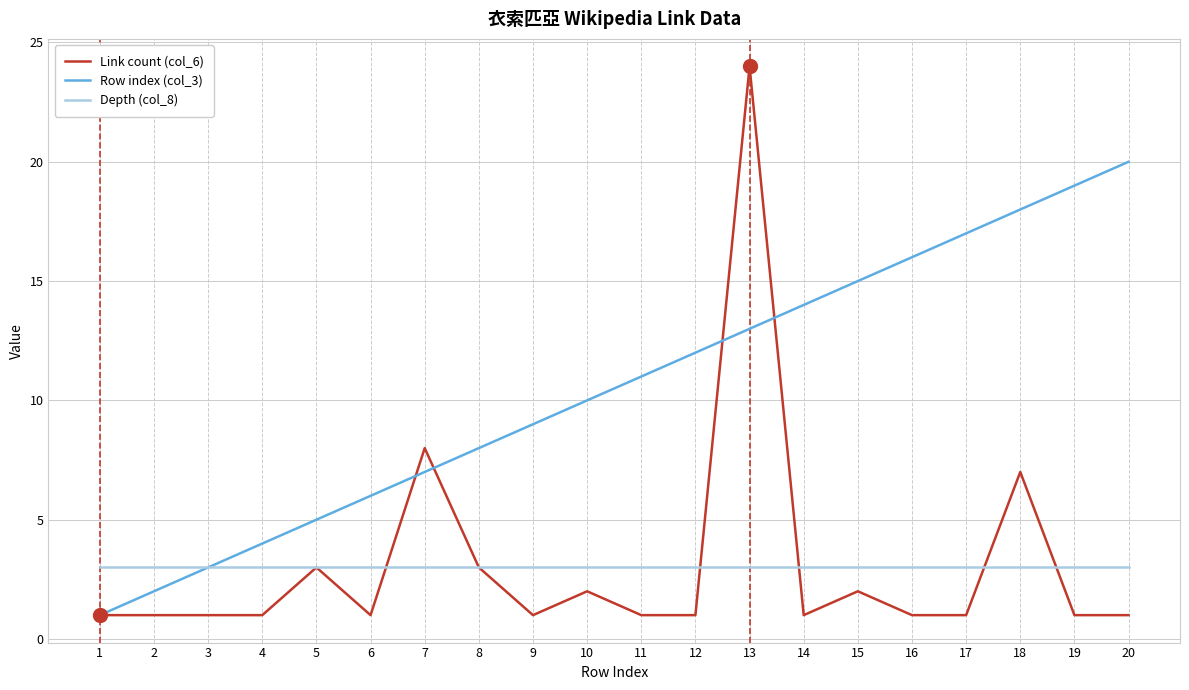

Which series has the largest total across all categories?

Row index (col_3)